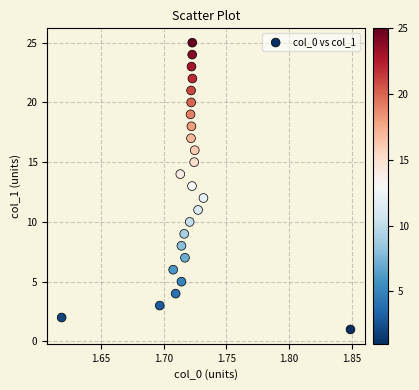

What is the range of Y values (max minus min)?

24